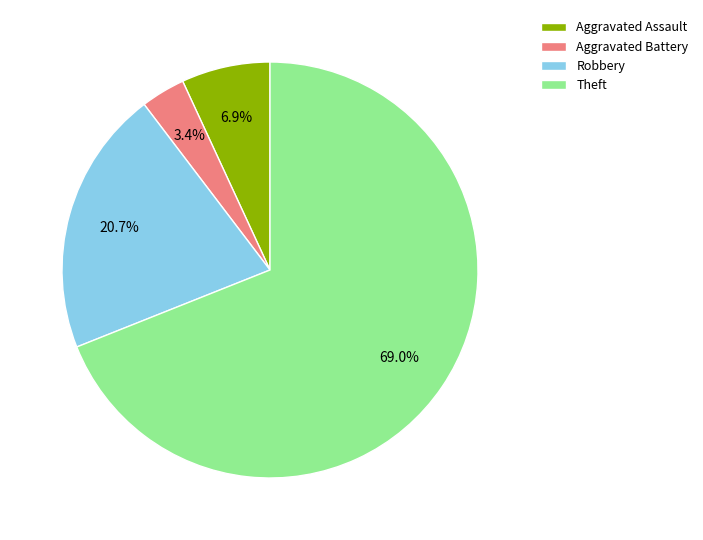

How much of the chart is everything except Robbery?

79.3%